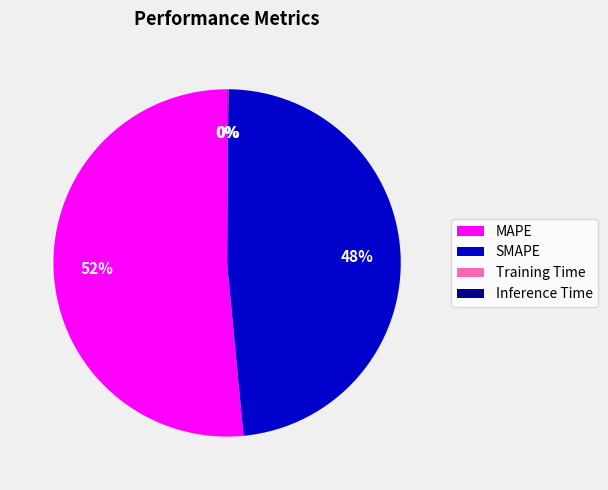

What is the largest slice in the pie chart?

MAPE